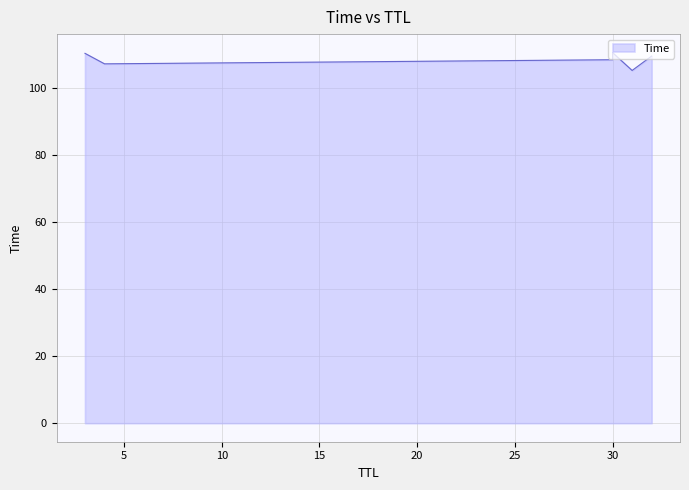

Count the number of values greater than 109.

3